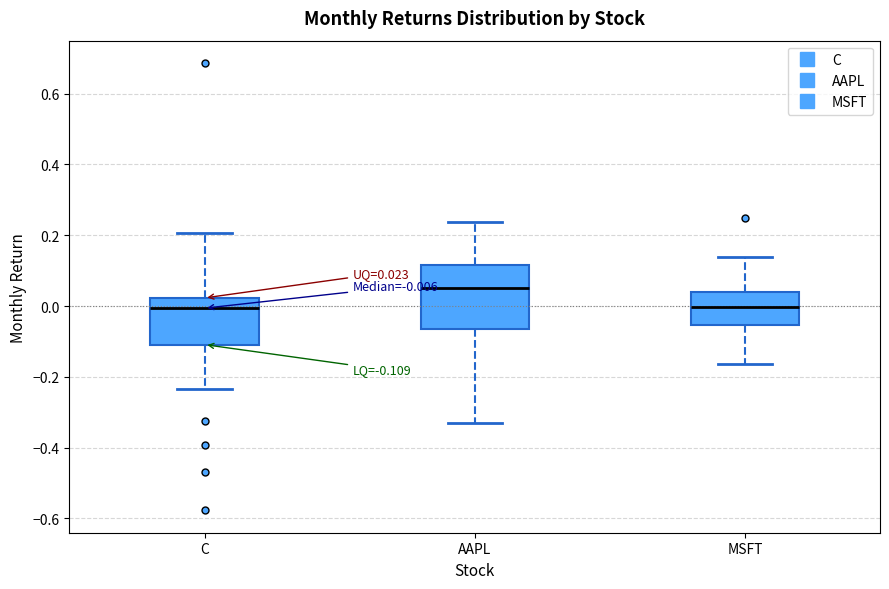

Comparing the boxes themselves (not the whiskers), which one is the tallest?

AAPL